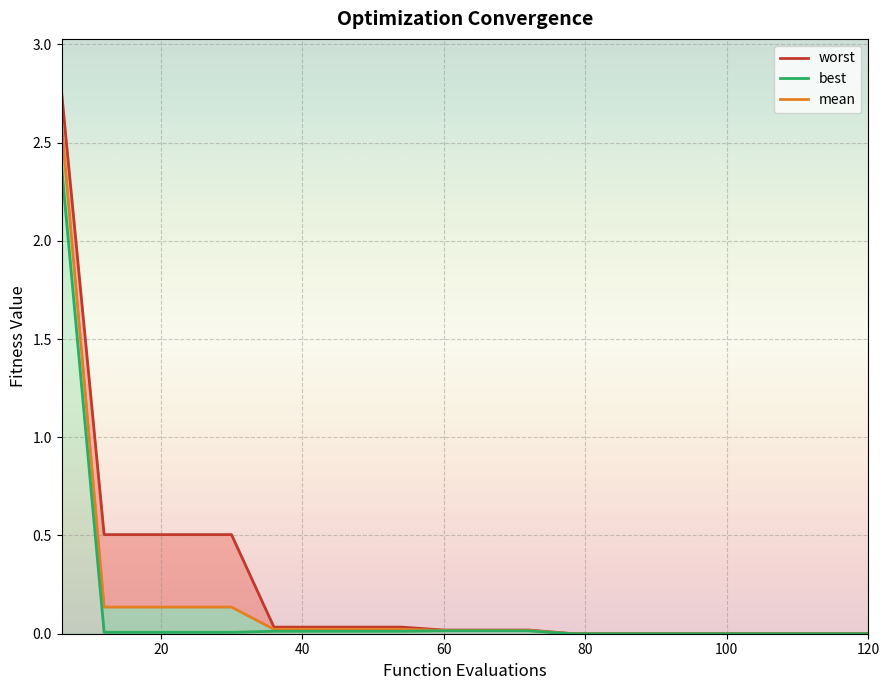

What is the maximum value for best?

2.4